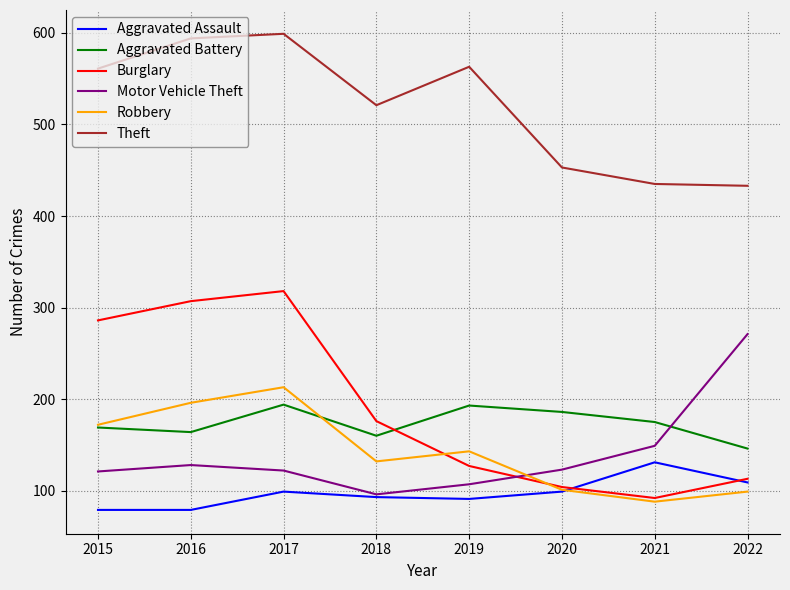

Is it true that Motor Vehicle Theft equals 218 at 2020?

False